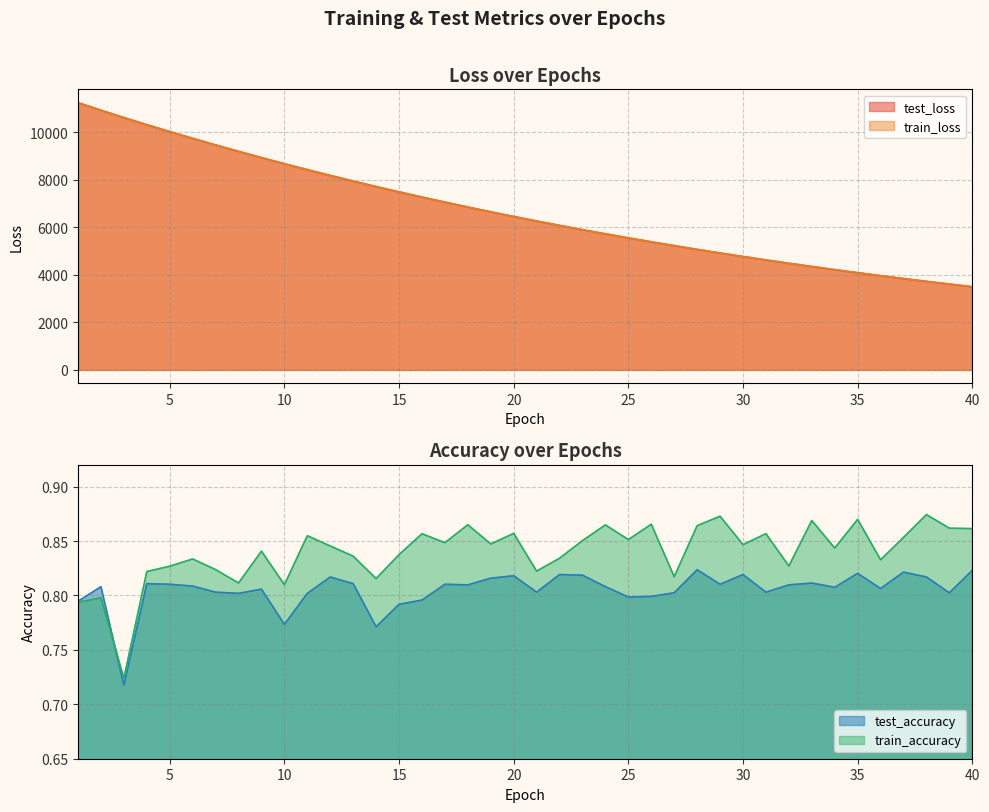

Between 15 and 40, which is larger?

15